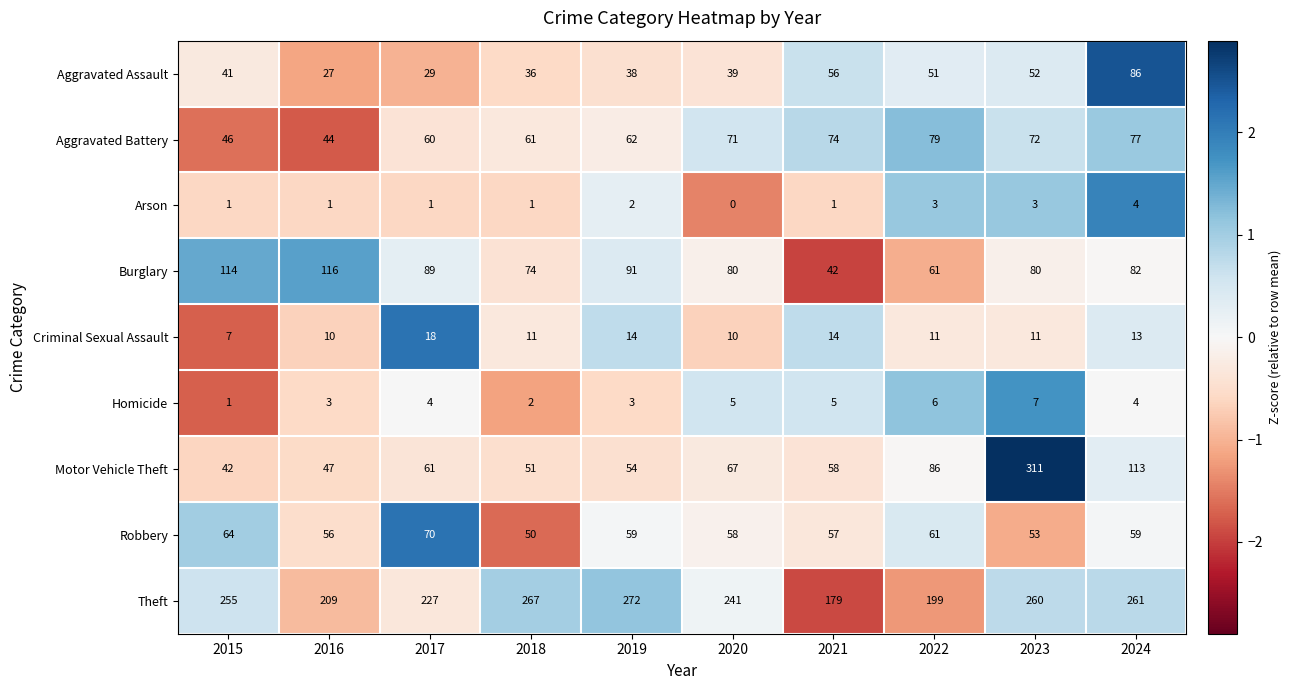

At which label is Theft closest to 225?

2017